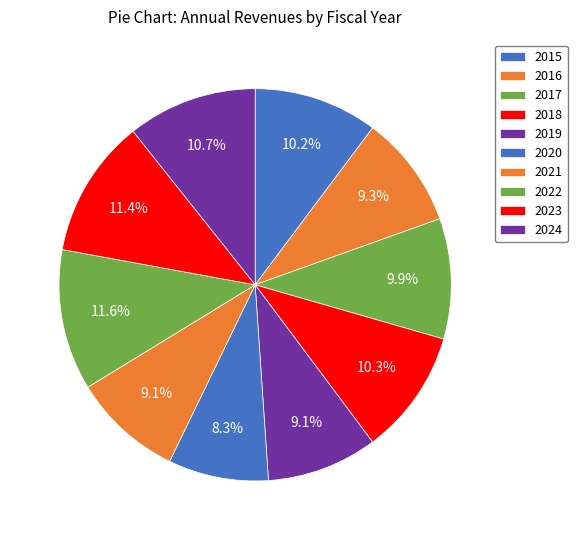

How many slices are in this pie chart?

10